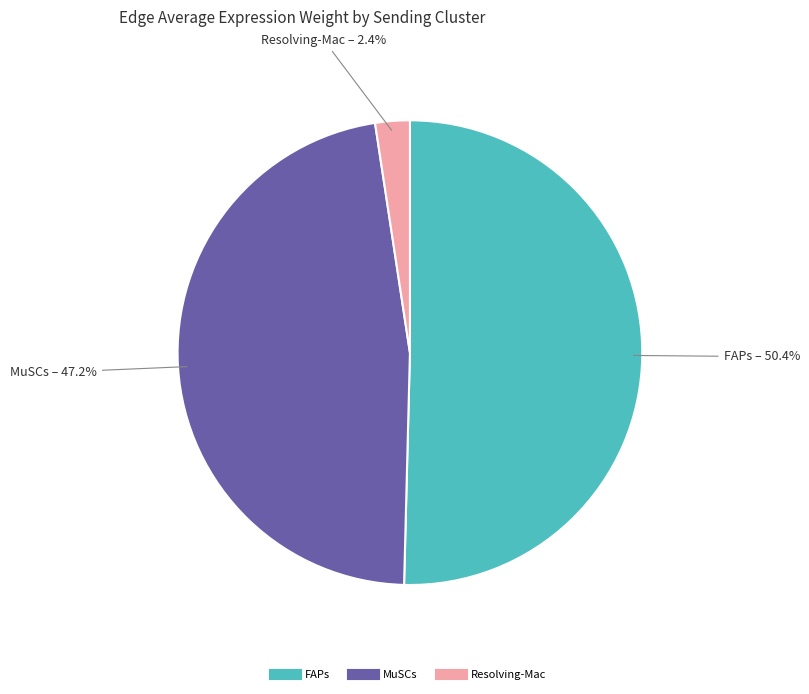

What is the largest slice in the pie chart?

FAPs